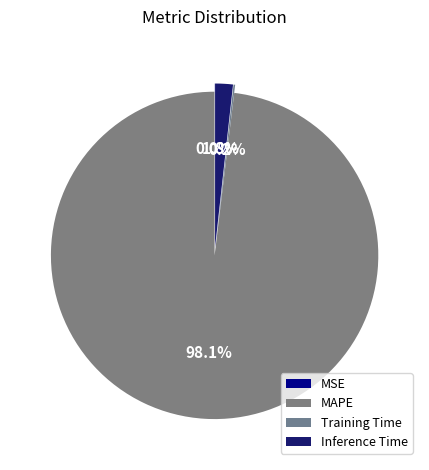

Do Training Time and MAPE together represent more than half of the pie?

Yes